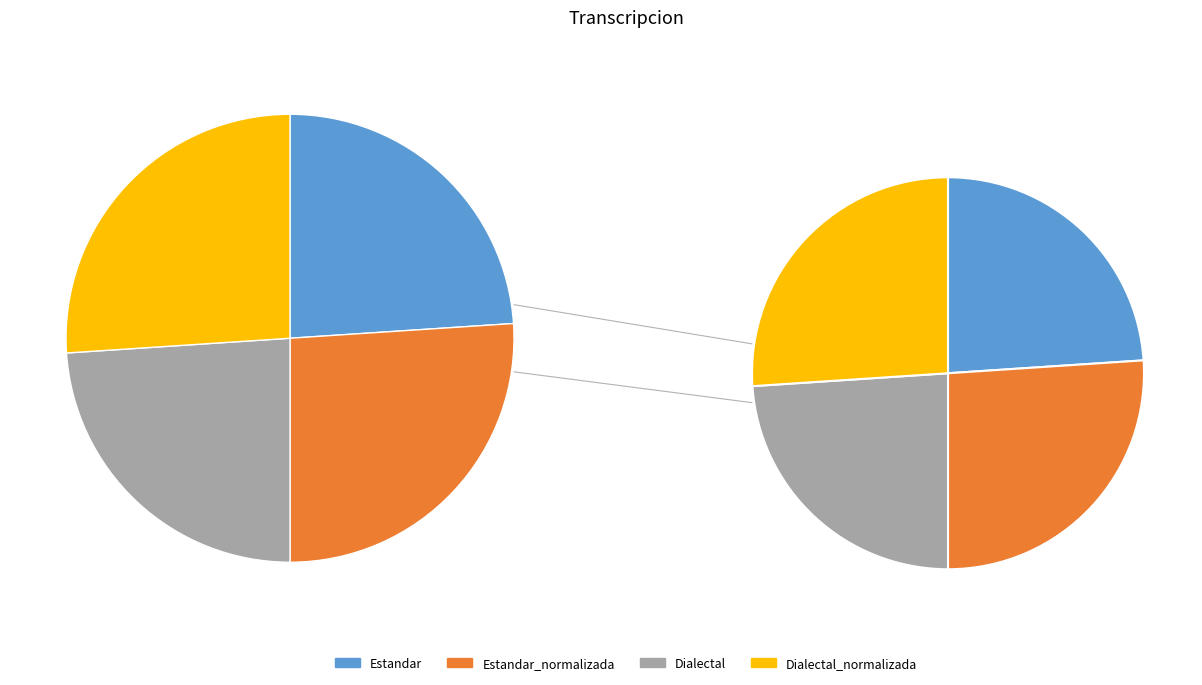

Which category has the smallest portion of the pie?

Estandar